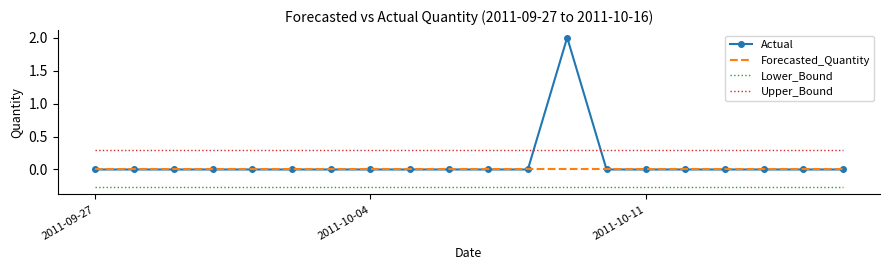

What is the average value of the Actual series?

0.1